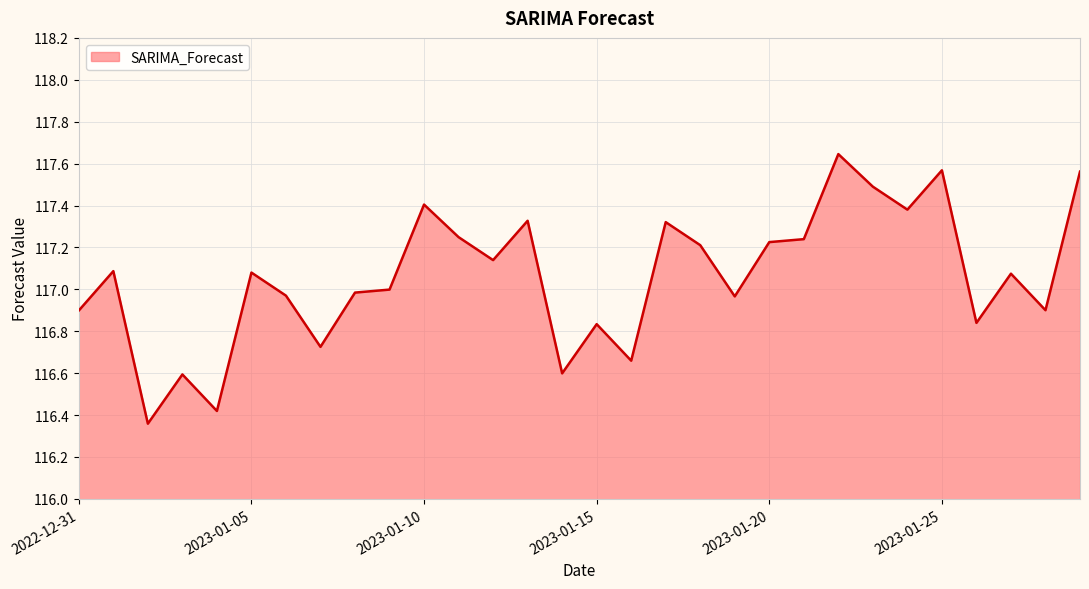

What is the difference between the maximum and minimum values?

1.3